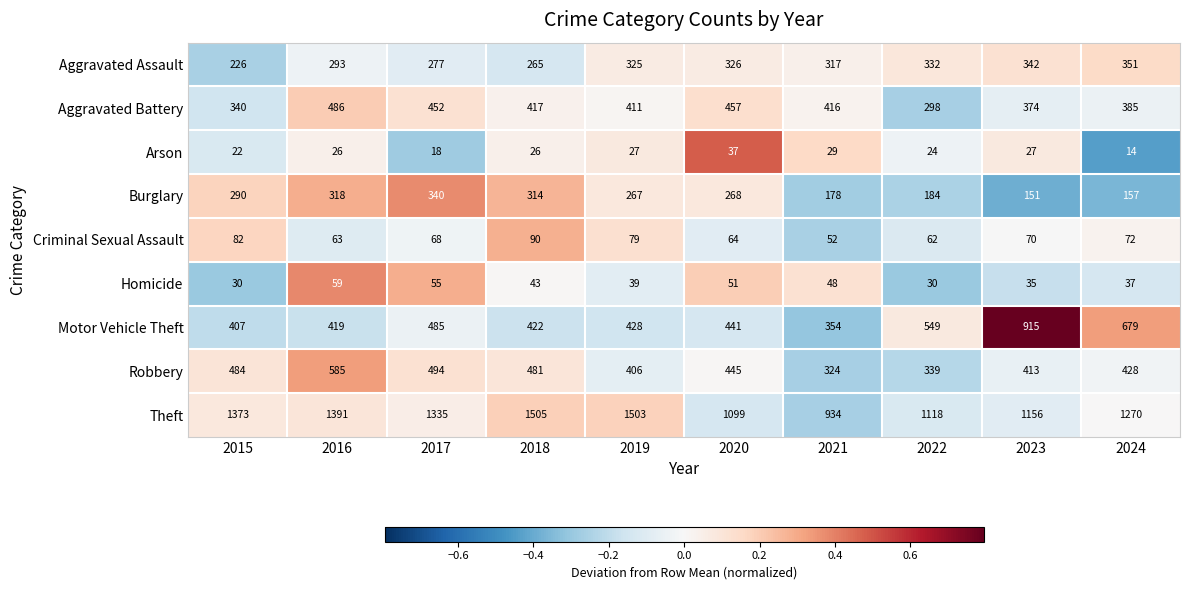

What is the difference between the second highest and minimum values in the Criminal Sexual Assault series?

30